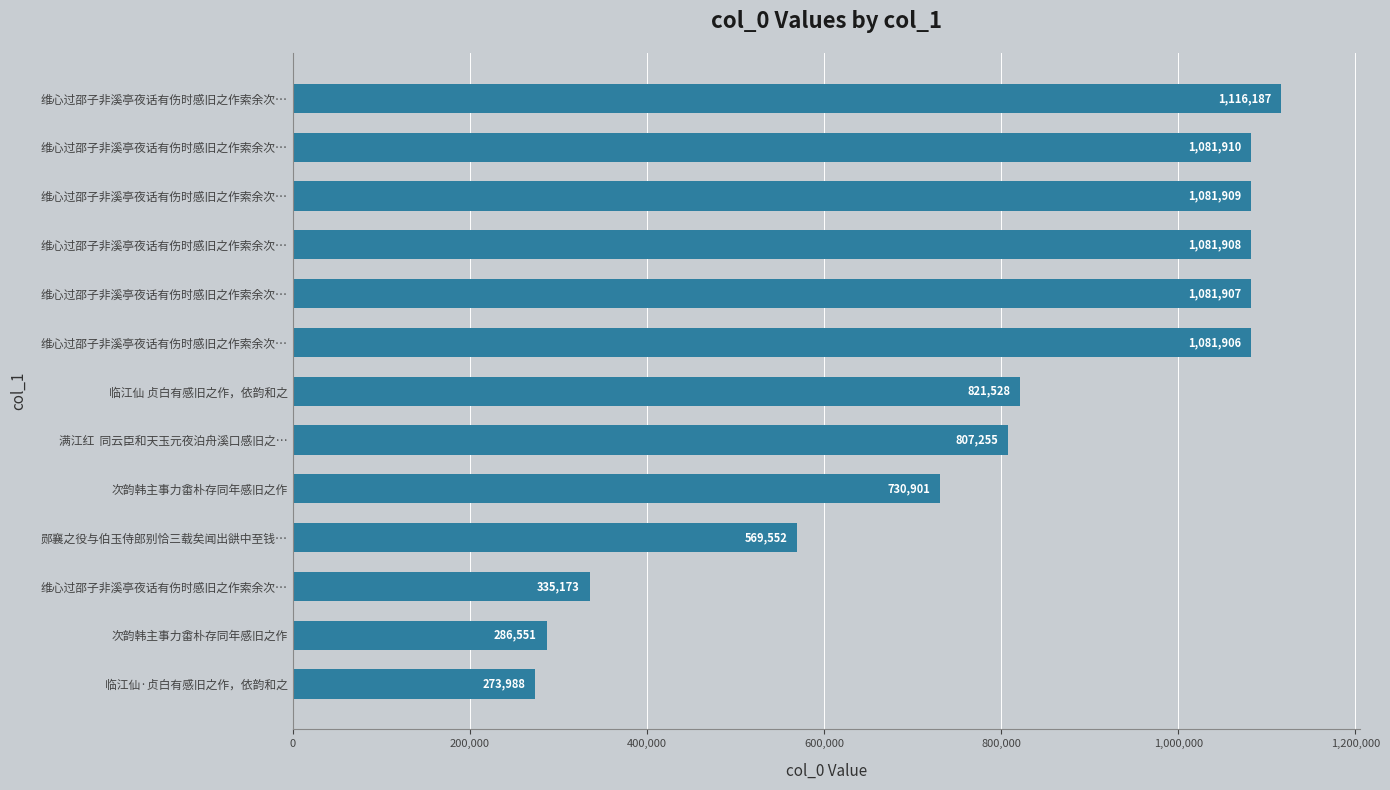

How many bars are there in total?

13